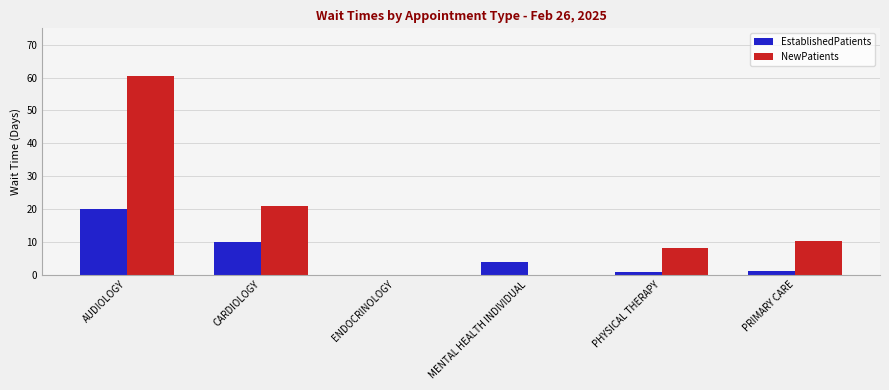

What are all the series names shown in the legend?

EstablishedPatients, NewPatients